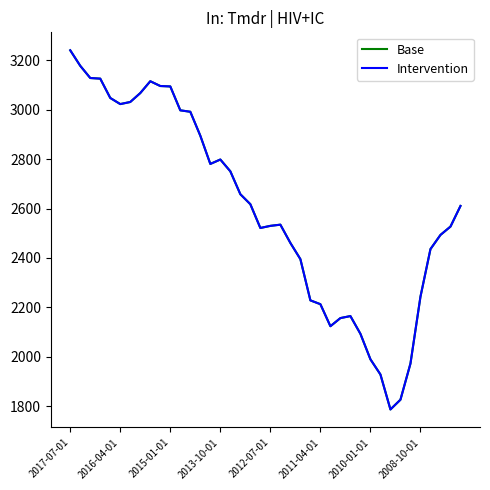

Does the chart display data point markers on the line(s)?

No